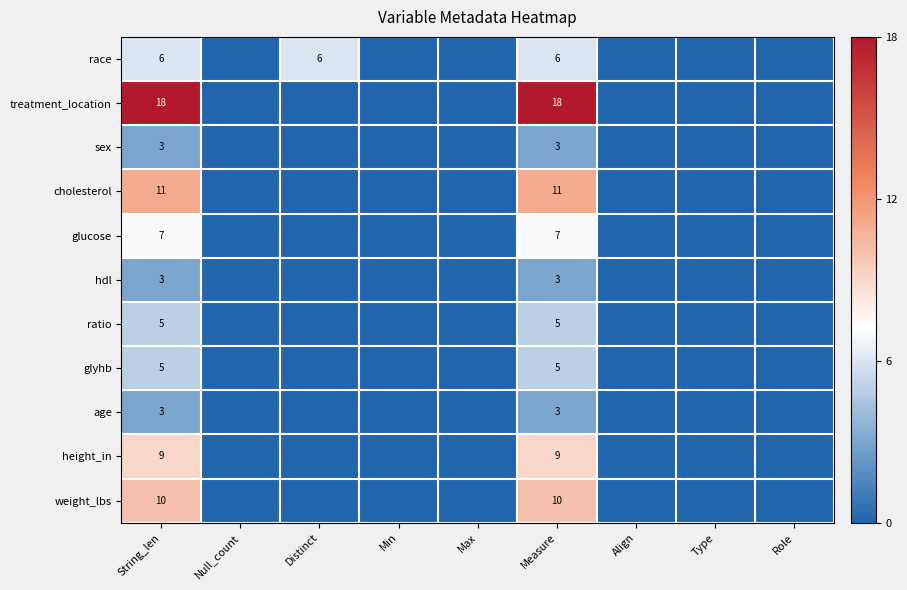

Is it true that height_in equals 9 at String_len?

True